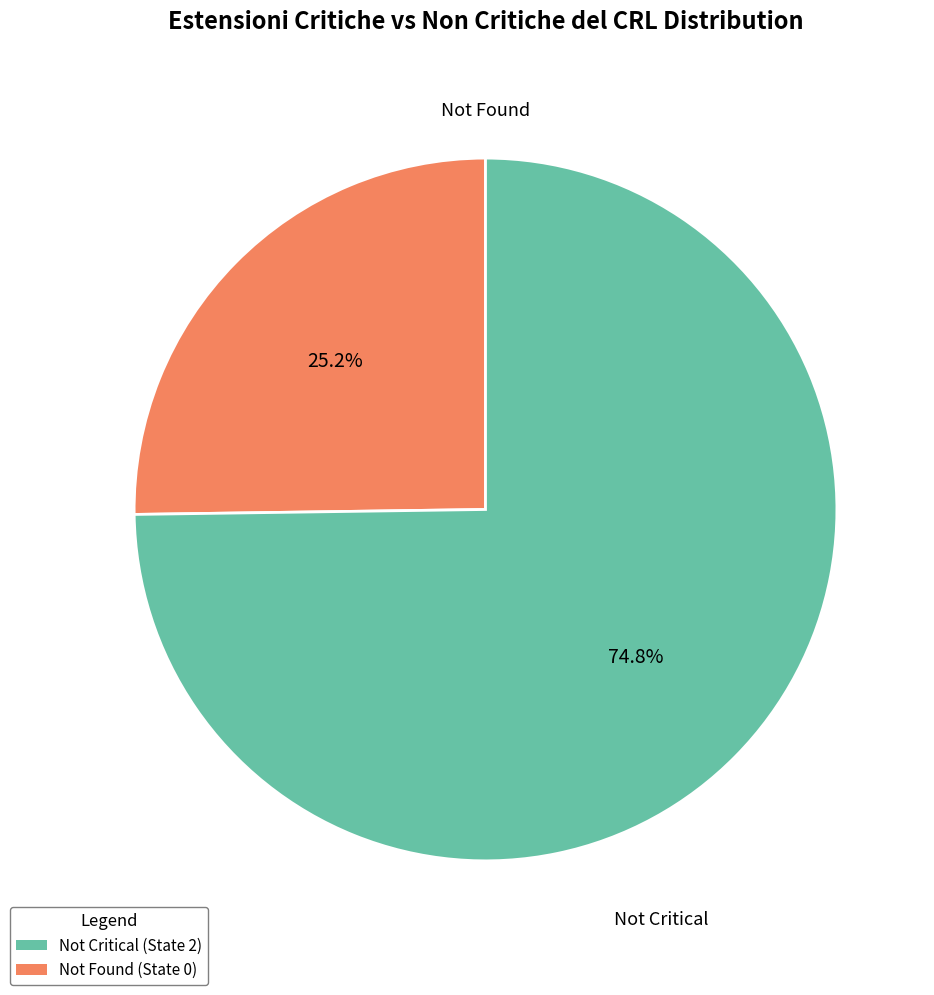

Is there a majority slice in this chart?

Yes